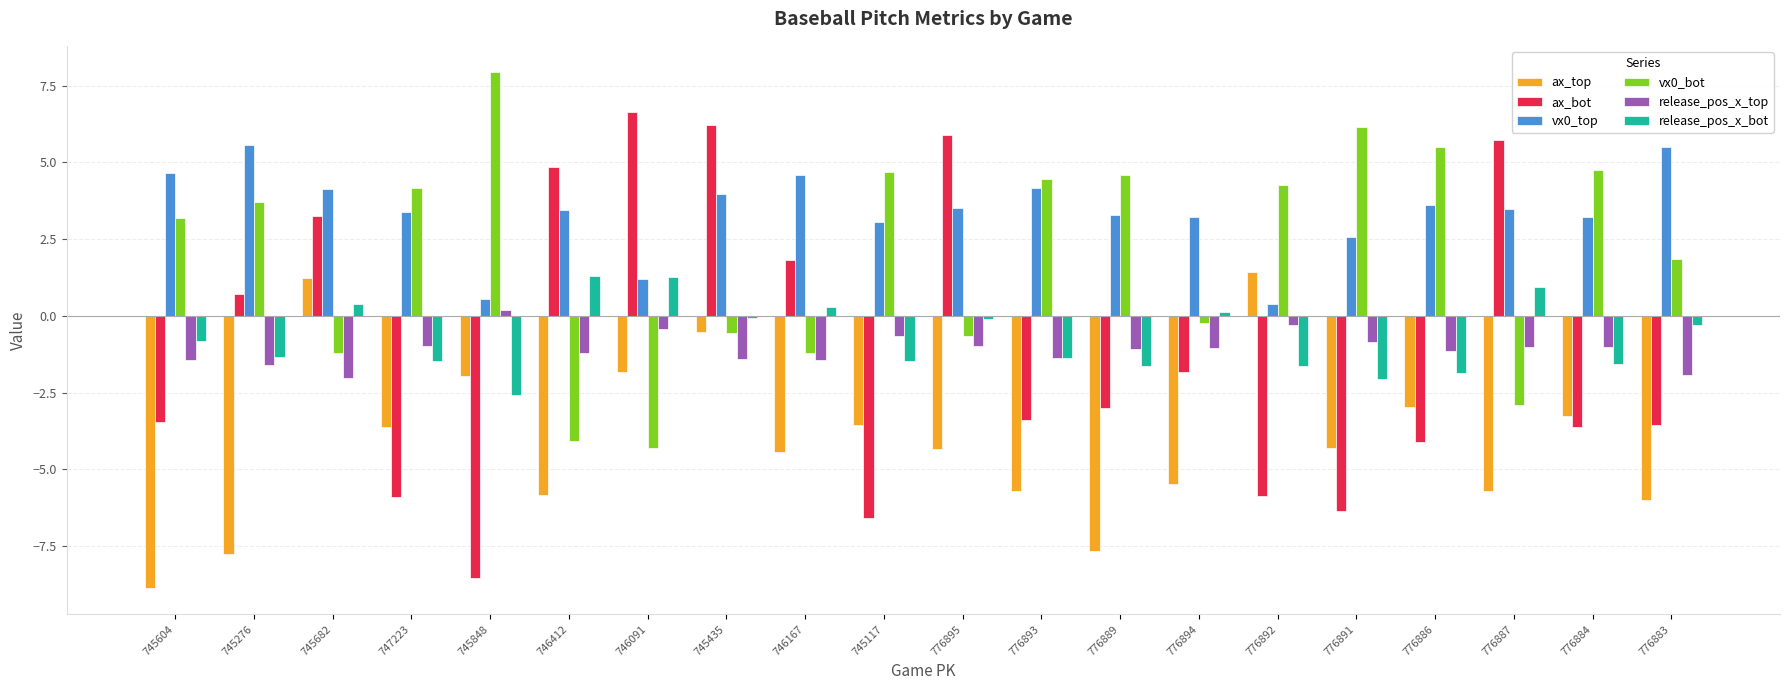

How many bars are there in total?

120